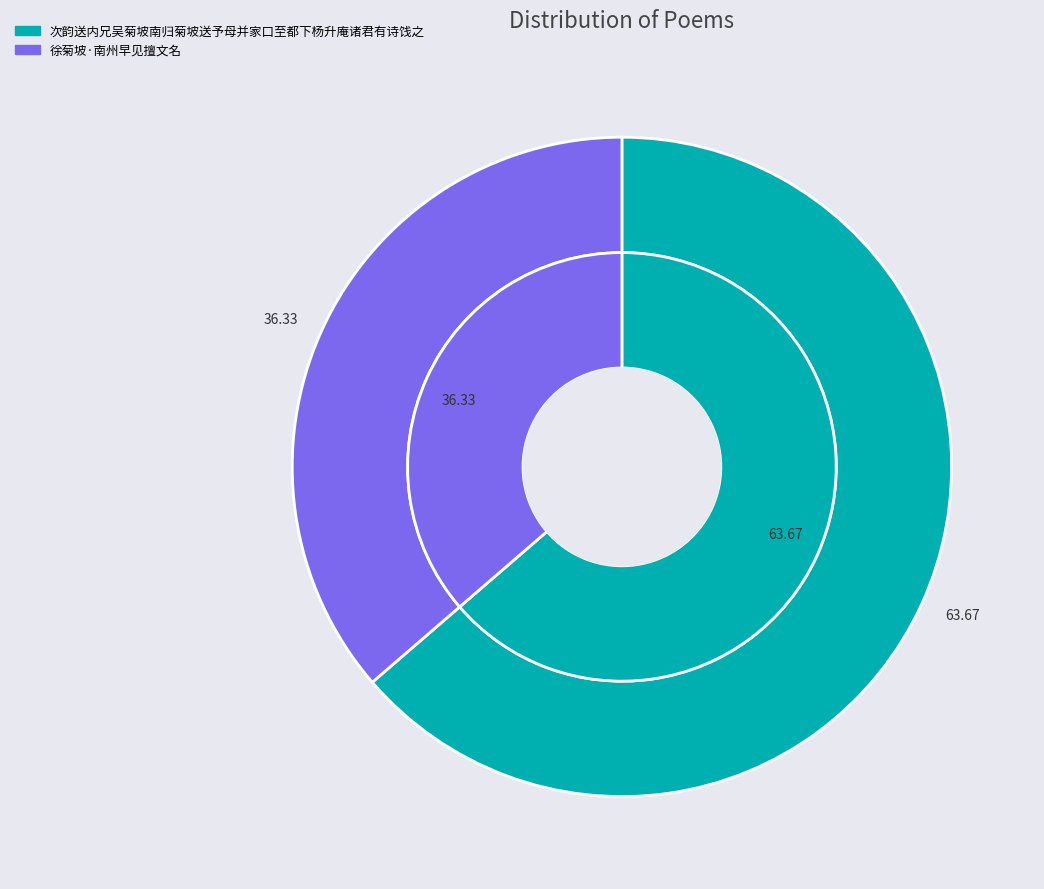

Which category accounts for the majority?

次韵送内兄吴菊坡南归菊坡送予母并家口至都下杨升庵诸君有诗饯之